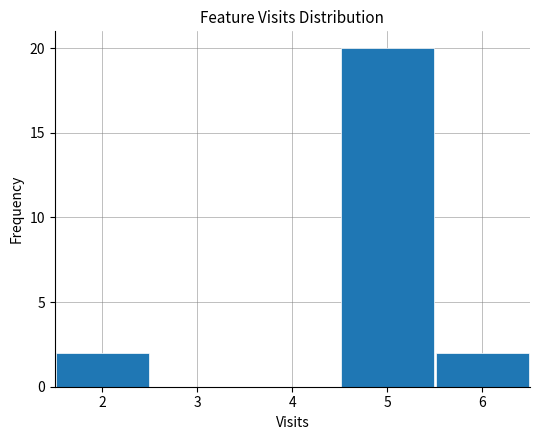

Reading left to right, list every bar in this chart as the range it spans on the x-axis followed by its height. The values are not printed on the chart, so give them approximately, as read against the axis.

1.5 to 2.5: 2
2.5 to 3.5: 0
3.5 to 4.5: 0
4.5 to 5.5: 20
5.5 to 6.5: 2